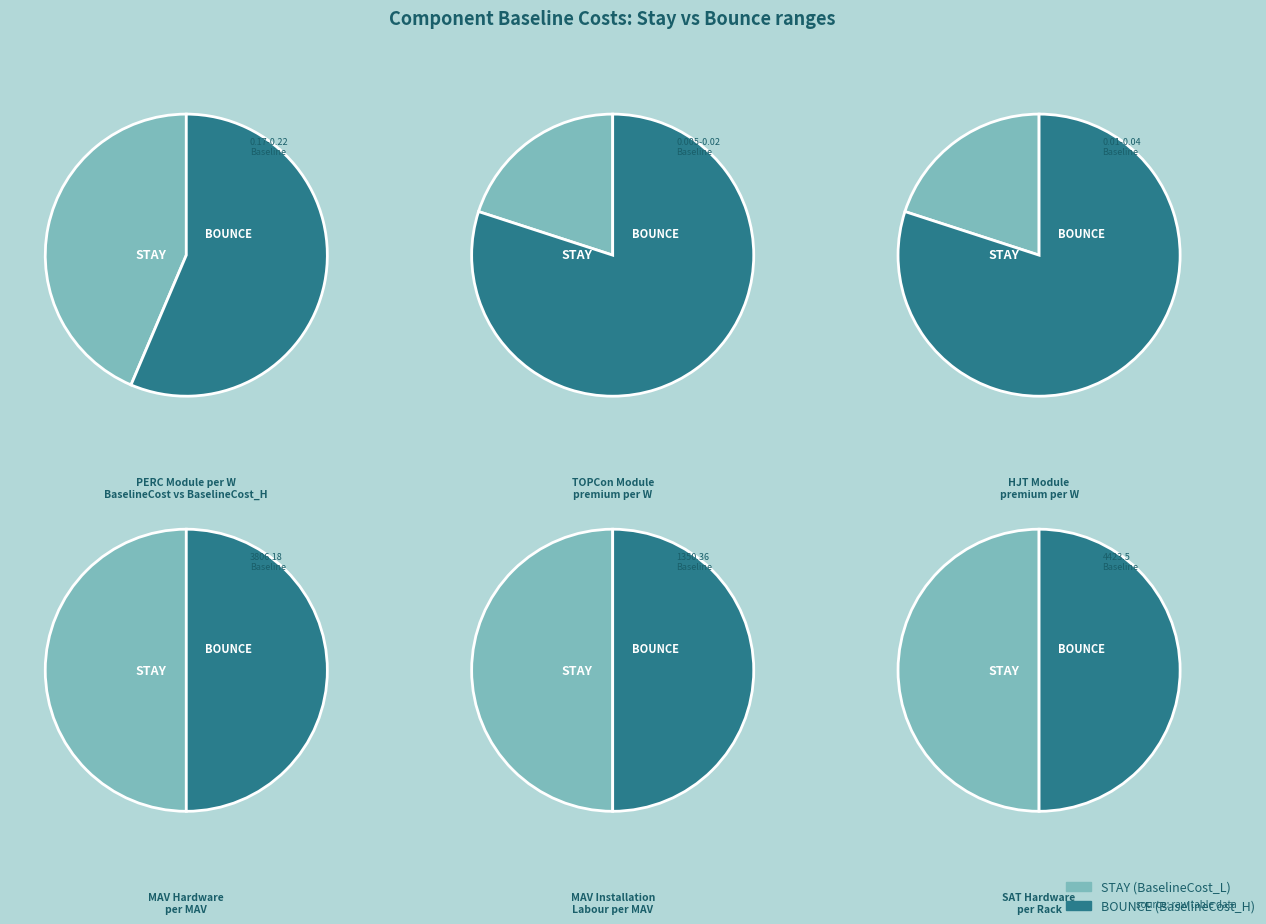

Is it true that TOPCon Module premium per W is 13% of the pie?

False